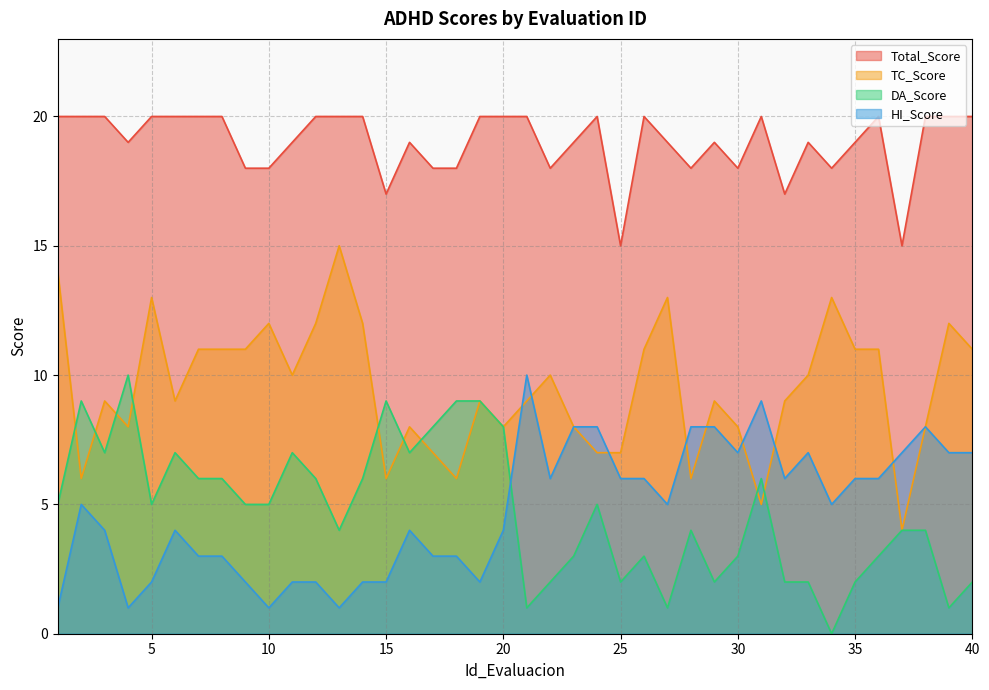

How many lines are shown in the chart?

4